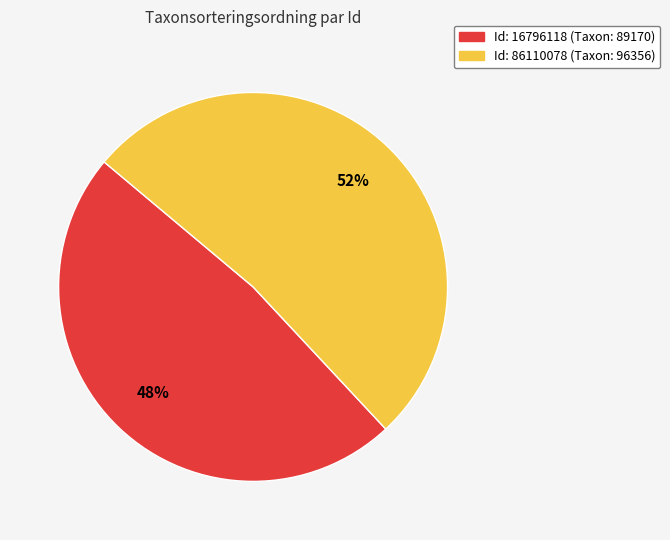

To the nearest percent, what is the average slice percentage?

50%